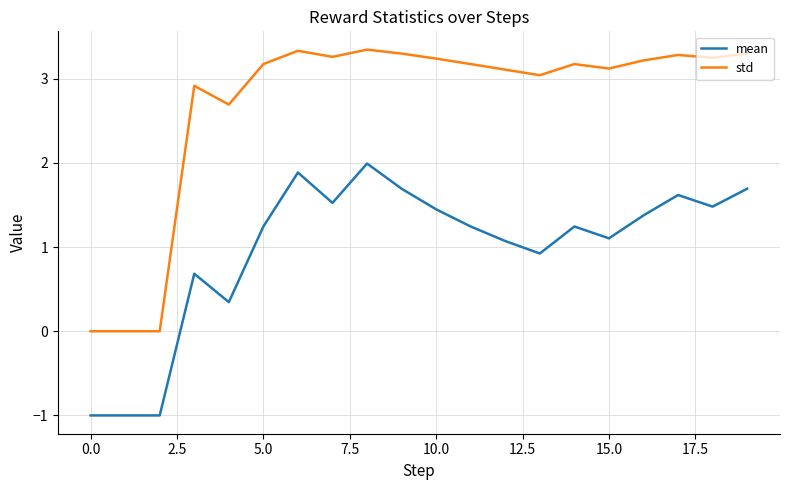

True or false: mean and std intersect in this chart.

False